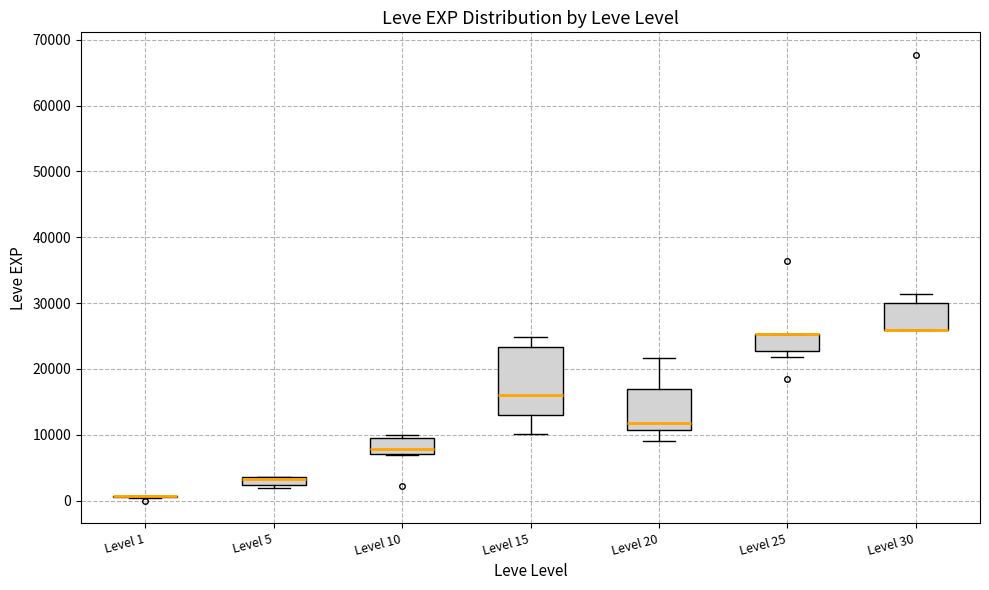

Which box is the tallest, from its lower edge to its upper edge?

Level 15